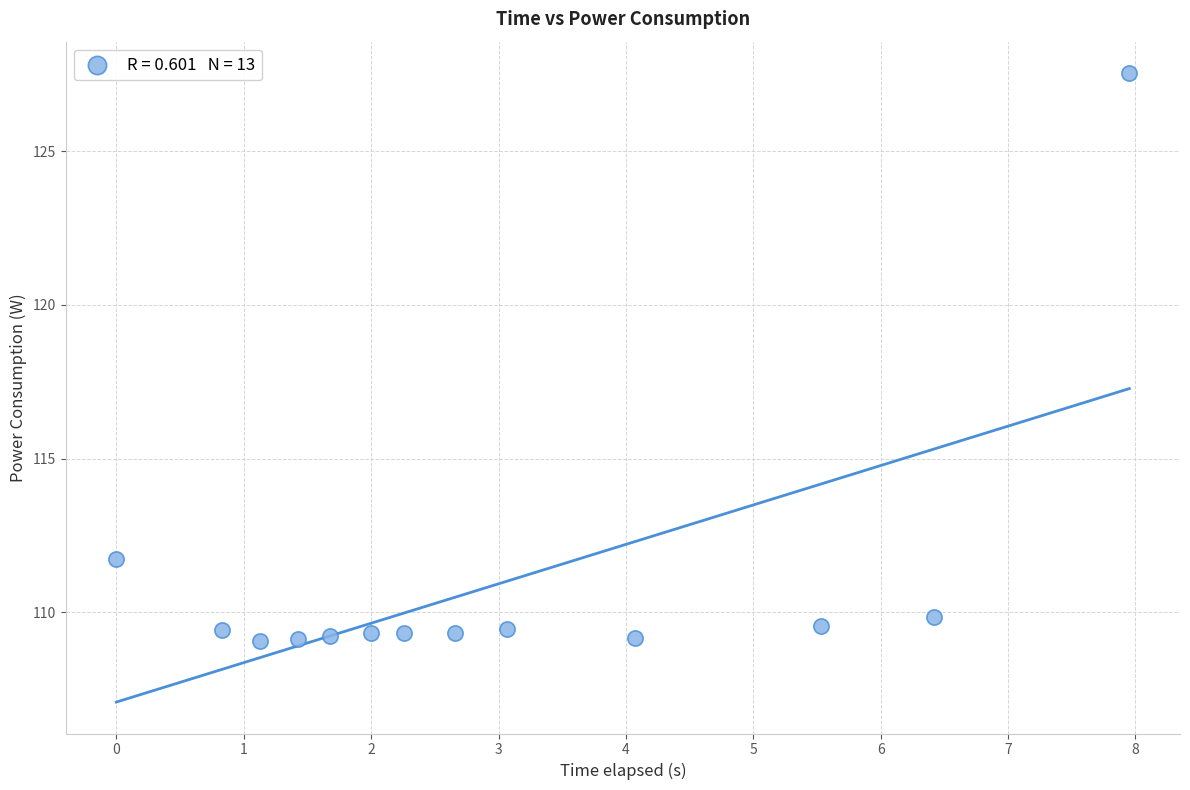

What is the range of Y values (max minus min)?

18.5